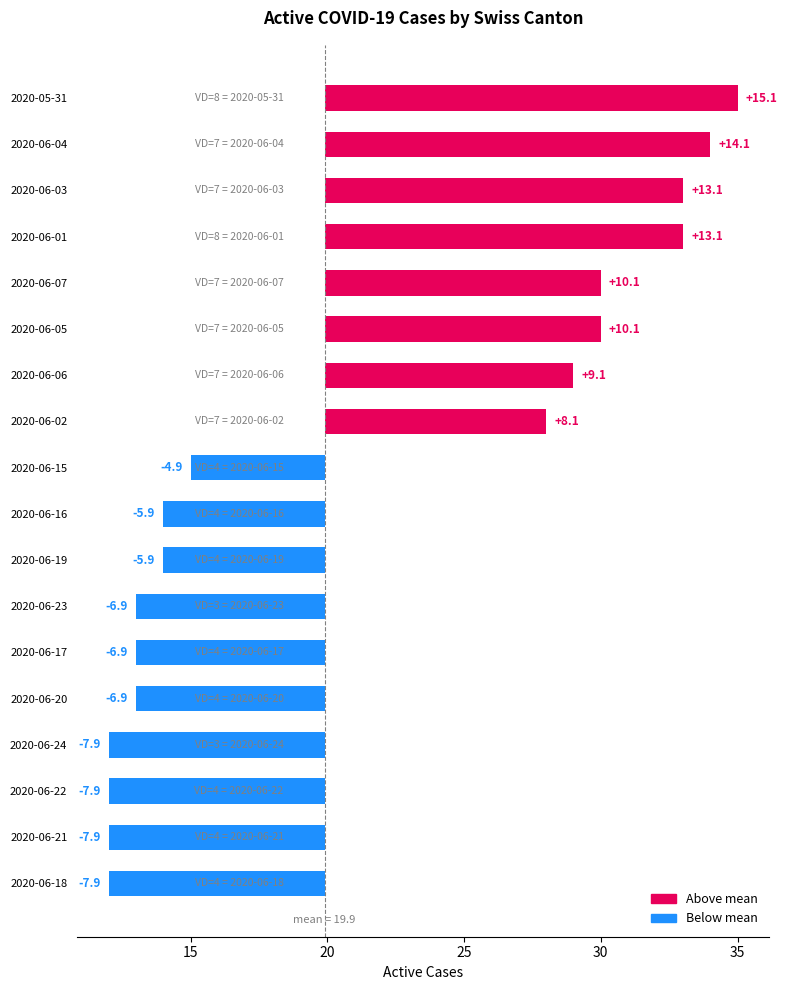

What is the value of the 1st bar from the left?

15.1